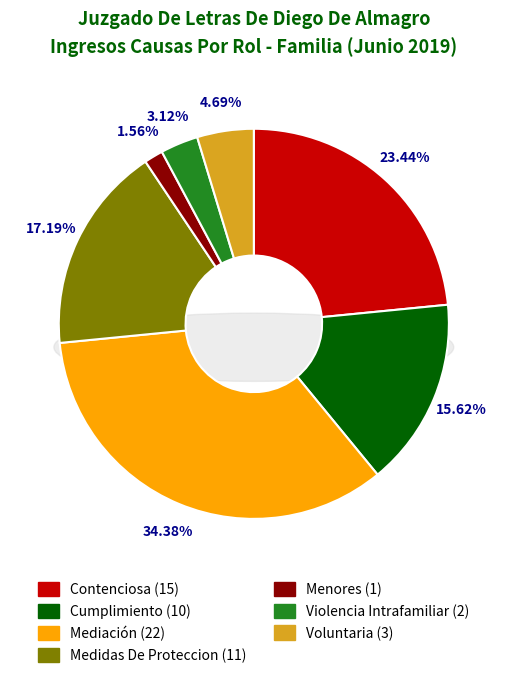

Rank the categories by value from highest to lowest.

Mediación, Contenciosa, Medidas De Proteccion, Cumplimiento, Voluntaria, Violencia Intrafamiliar, Menores